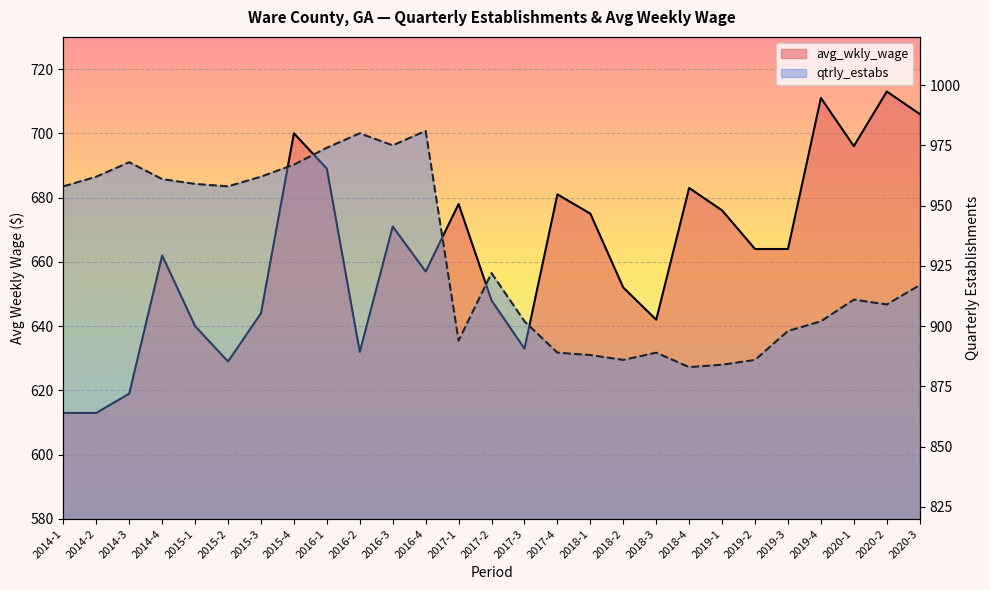

Is the value of qtrly_estabs at 2014-2 greater than the value of avg_wkly_wage at 2020-1?

Yes